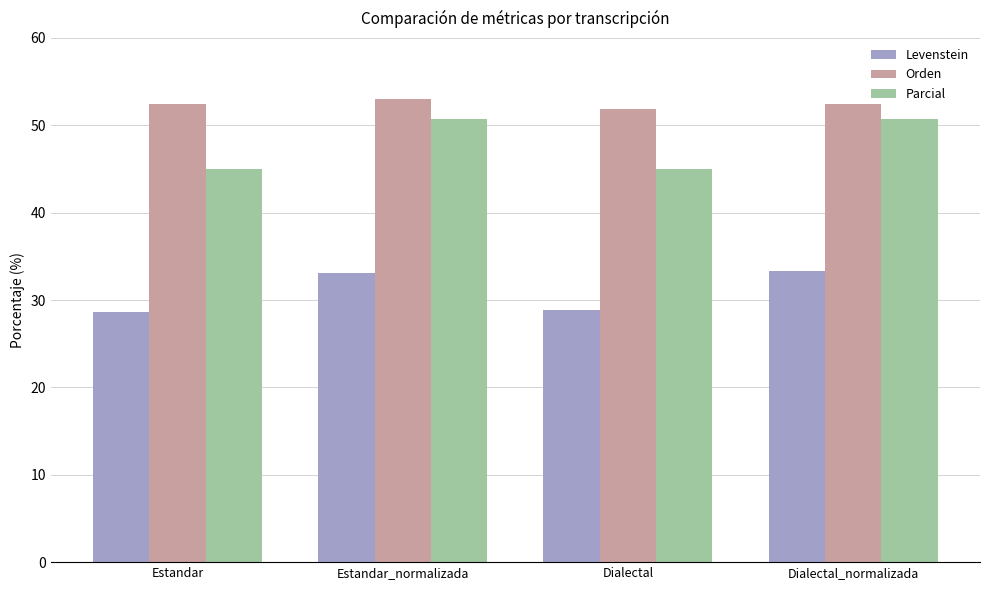

What is the difference between the maximum and minimum values in the Parcial series?

5.8